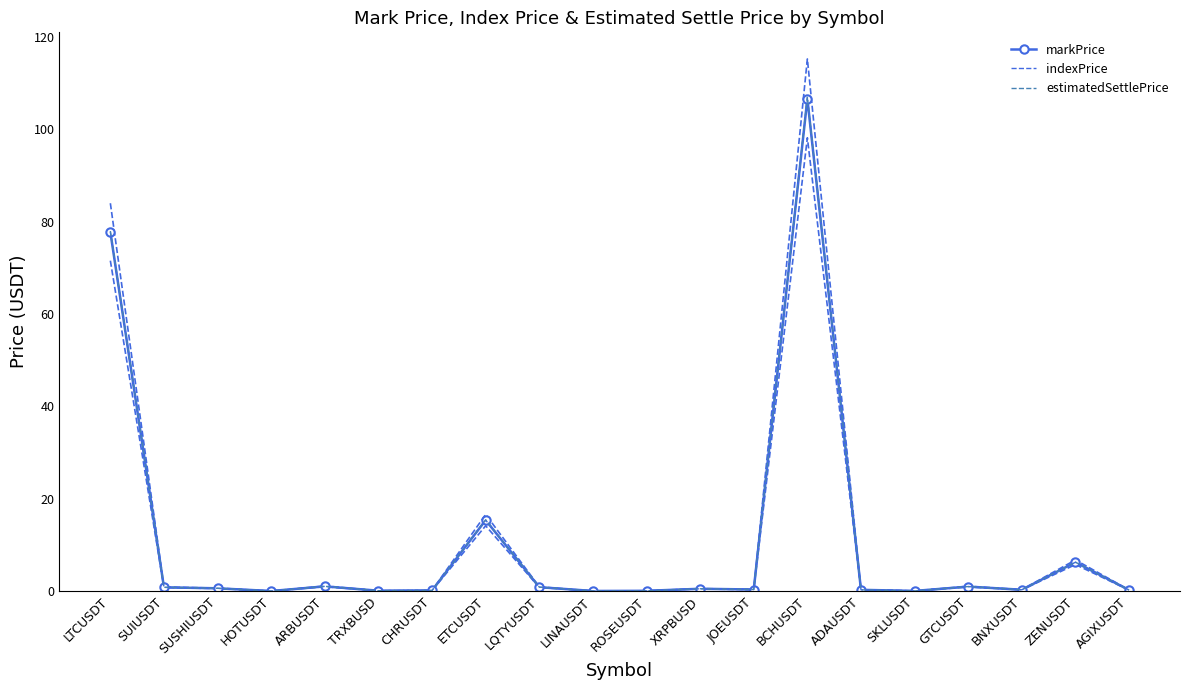

Which series has the largest range (max minus min)?

estimatedSettlePrice